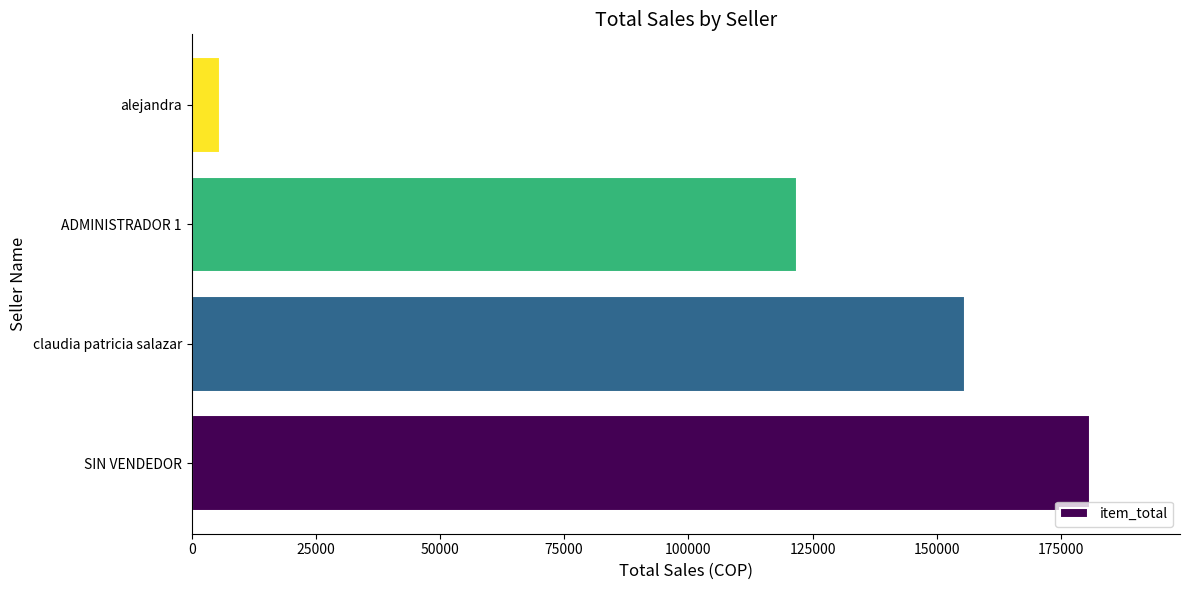

What is the average value?

116050.0